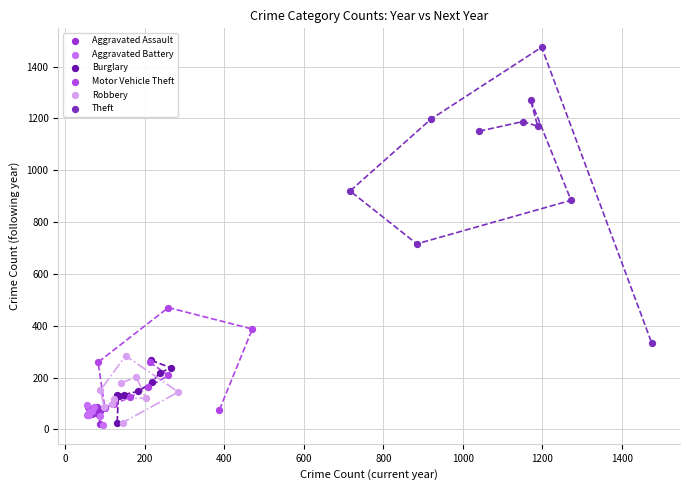

Which series contains the highest Y value?

Theft